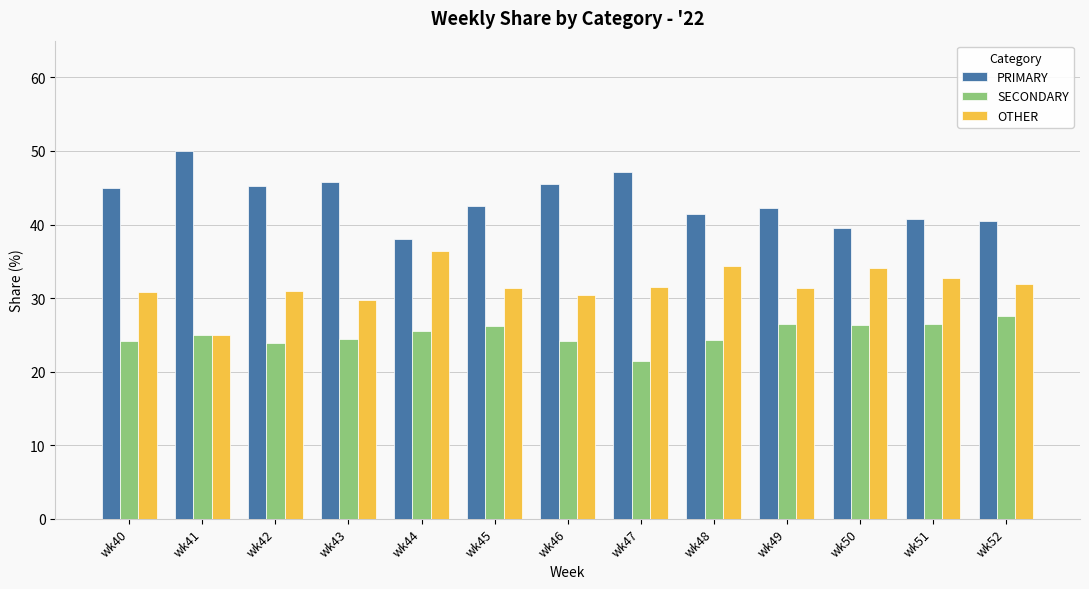

What are all the series names shown in the legend?

PRIMARY, SECONDARY, OTHER